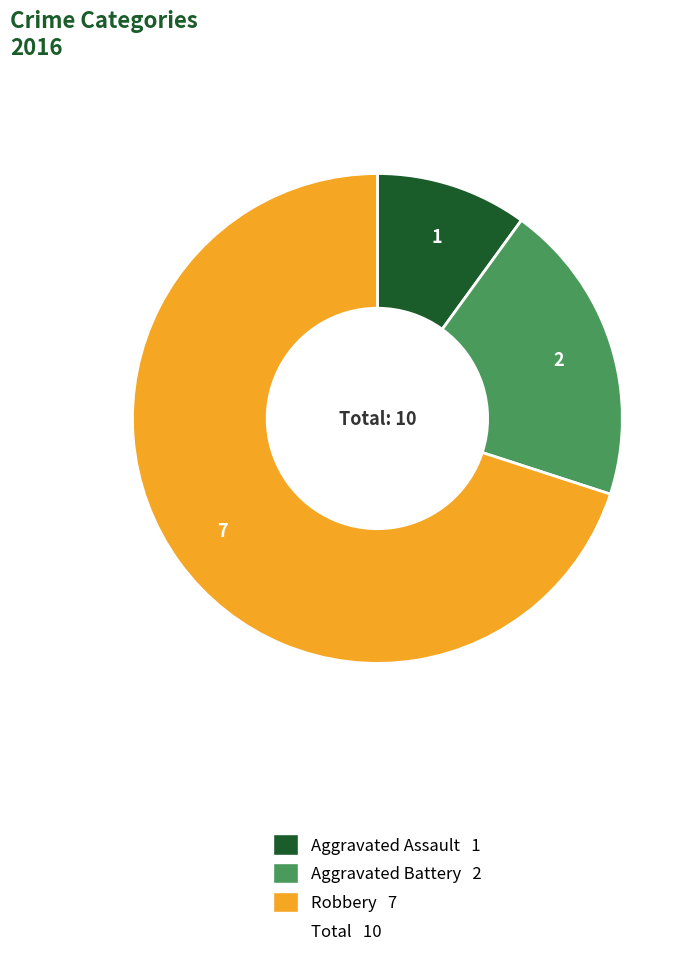

Does any single category account for the majority?

Yes